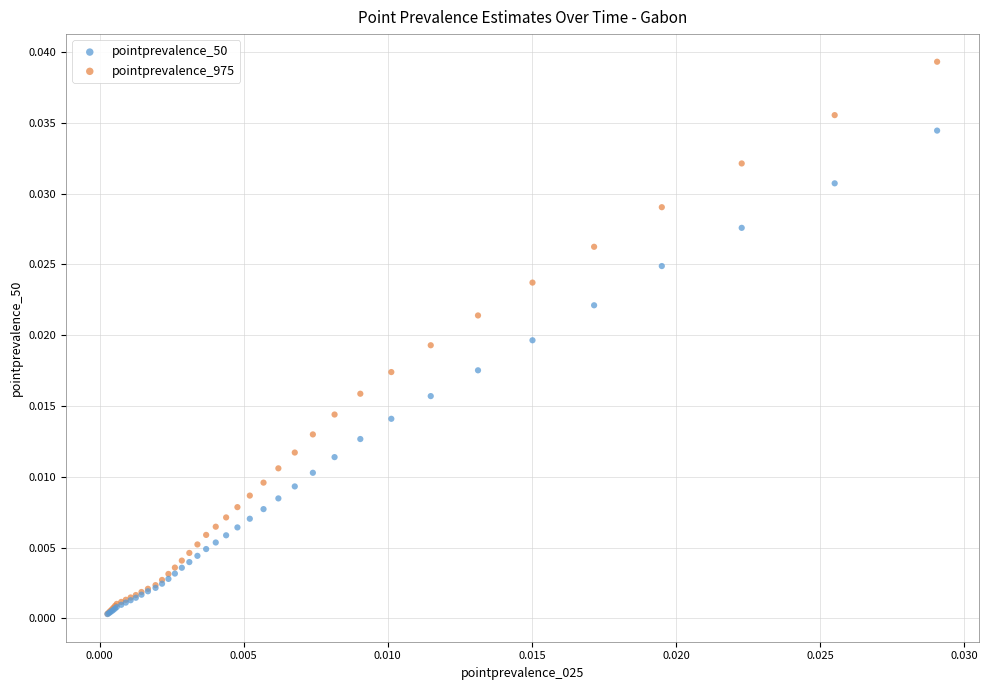

Which series reaches the maximum Y coordinate?

pointprevalence_975